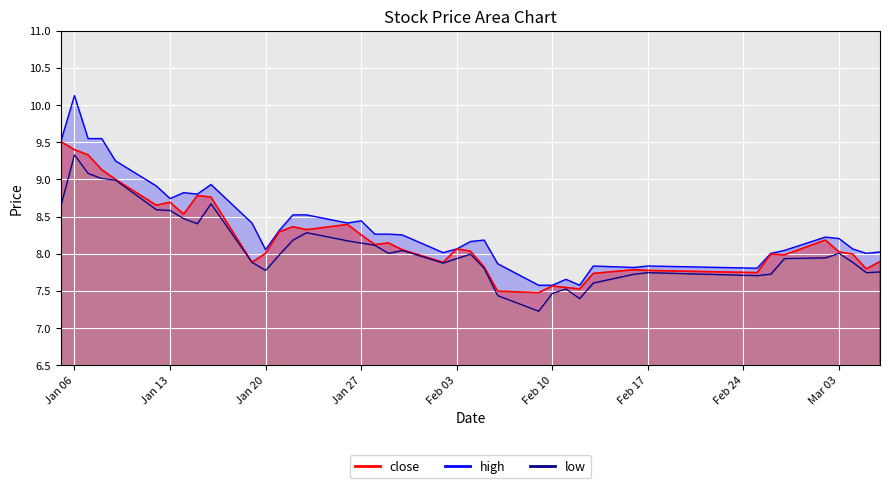

Which series has the largest total across all categories?

high